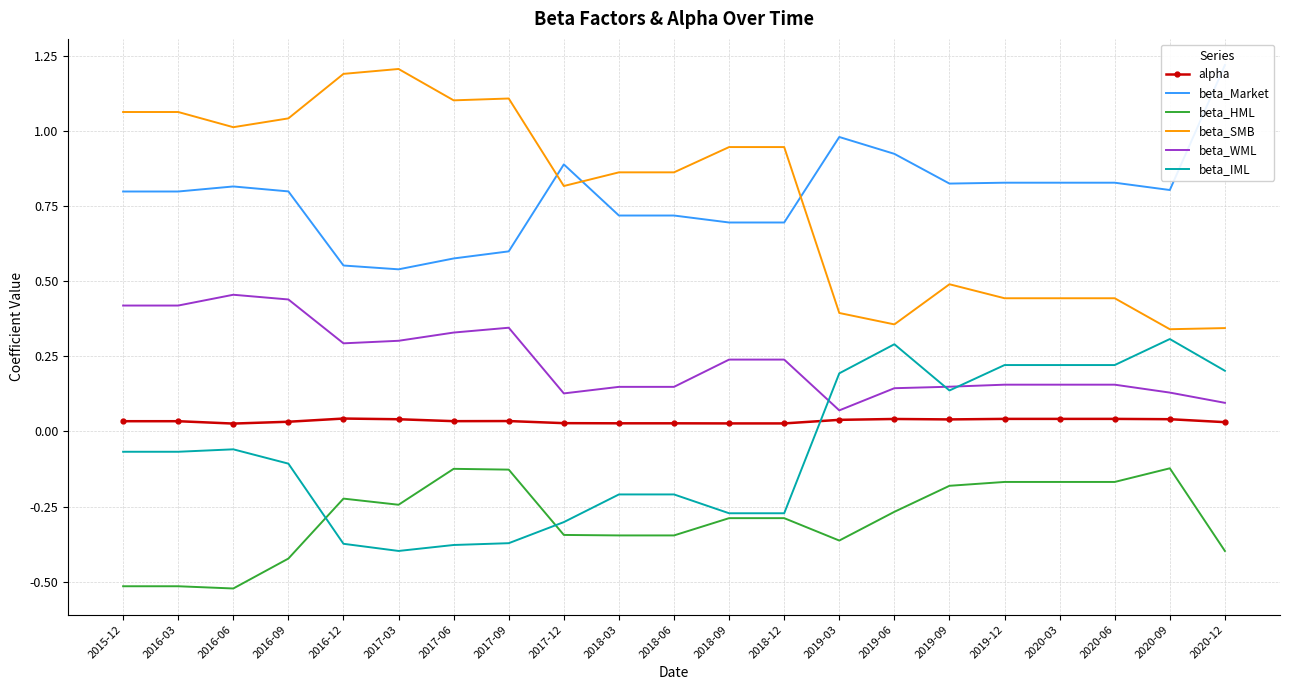

The value of beta_WML at 2015-12 is 0.4. True or false?

True